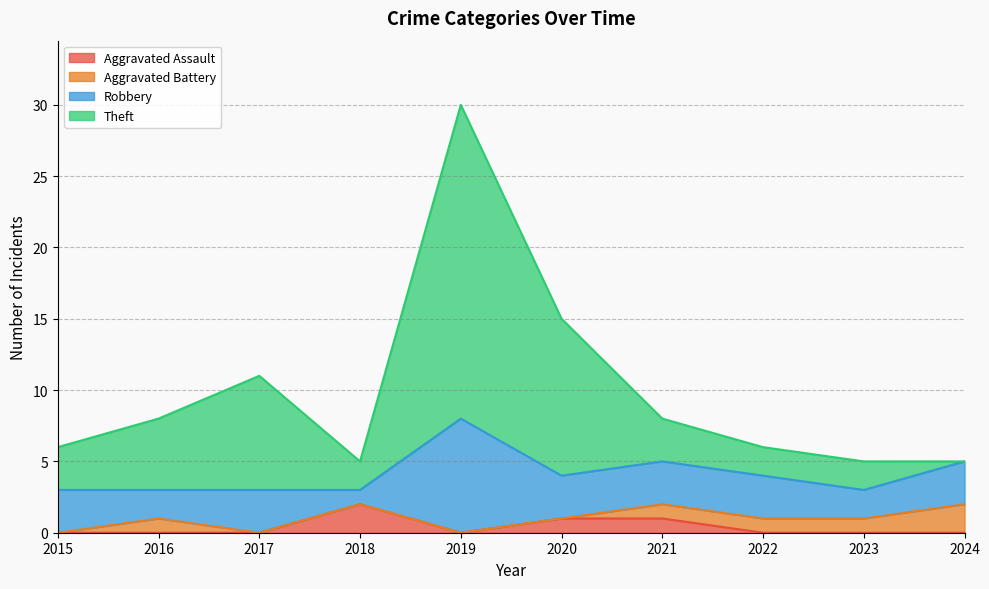

True or false: Aggravated Assault and Theft intersect in this chart.

False